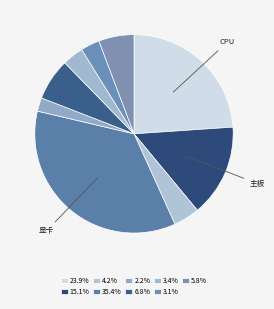

To the nearest percent, what is the average slice percentage?

11%